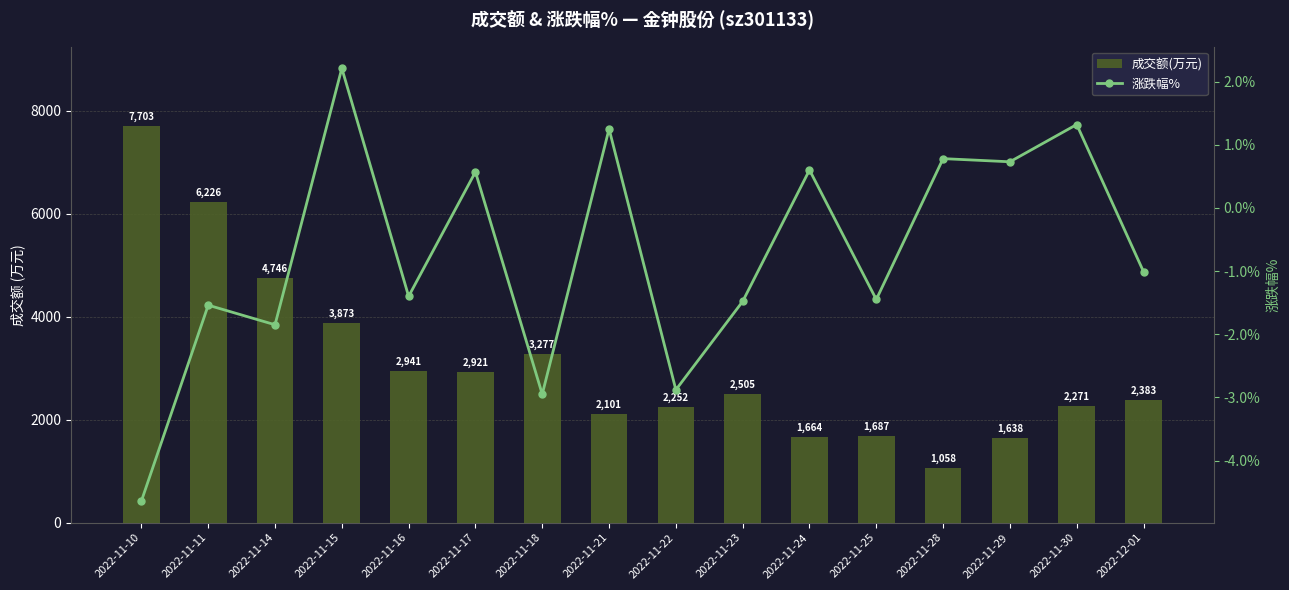

How many data points in 涨跌幅% are above -1?

7